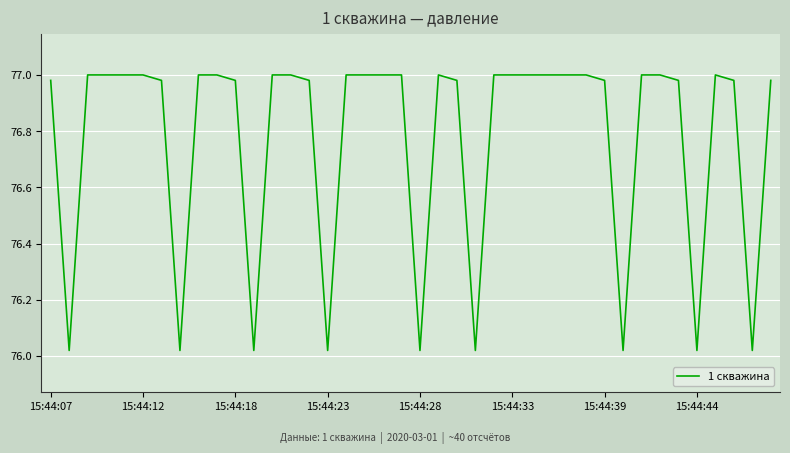

What is the difference between the second highest and second lowest values?

1.0